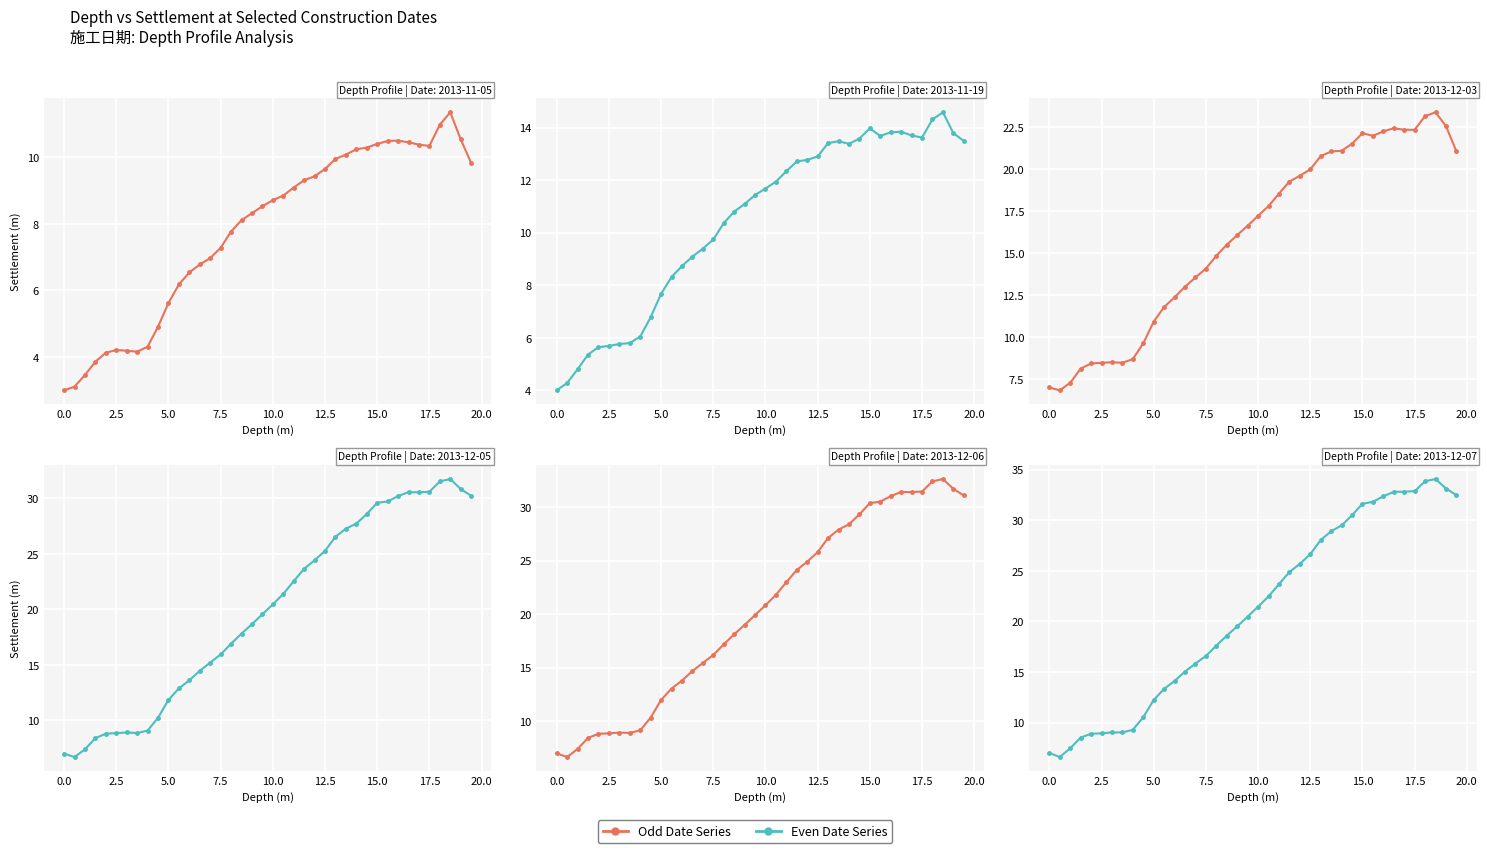

Between 0.5 and 5, which series saw the biggest shift?

2013-12-07